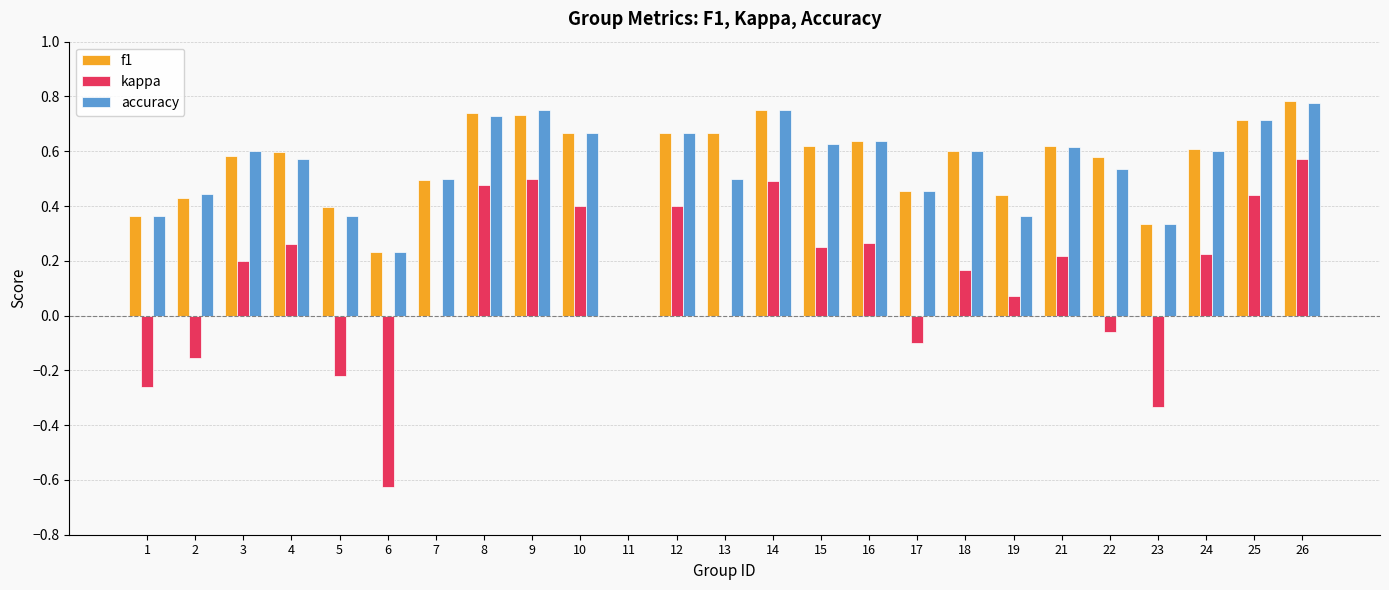

What is the sum of all accuracy values?

13.4